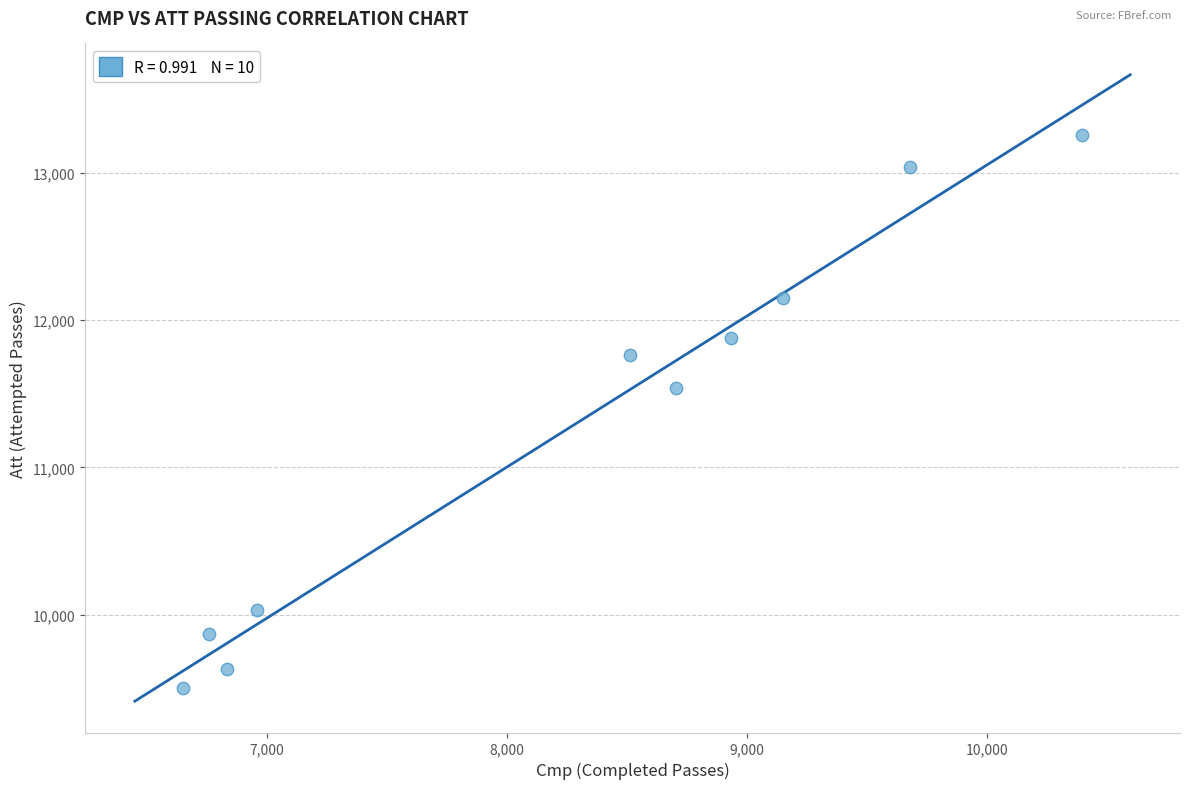

What is the average X value?

8258